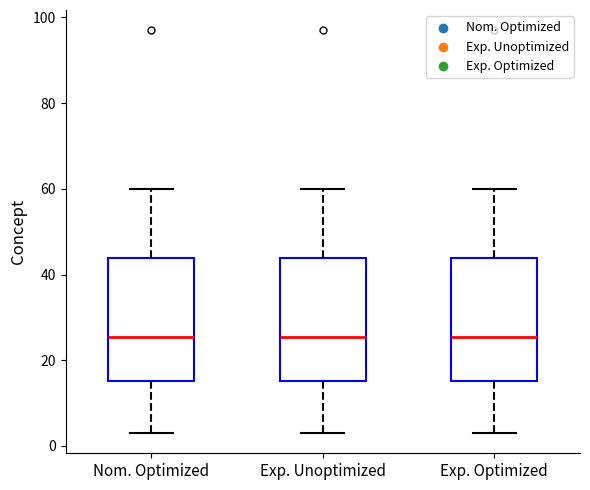

Reading left to right, read every box against the y-axis: the position of its median line, the range the box covers, and the ends of its whiskers. The values are not printed on the chart, so give them approximately, as read against the axis.

Nom. Optimized: median 26, box 16 to 44, whiskers 4 to 60
Exp. Unoptimized: median 26, box 16 to 44, whiskers 4 to 60
Exp. Optimized: median 26, box 16 to 44, whiskers 4 to 60